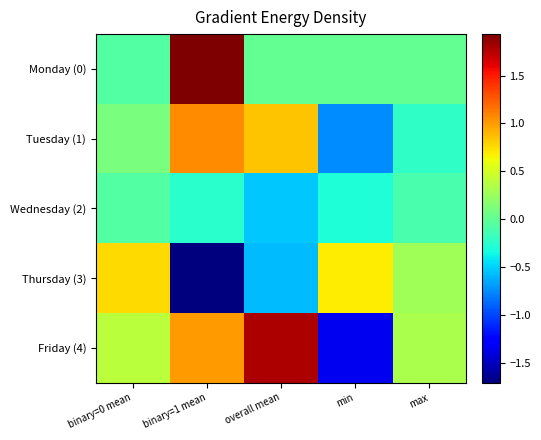

Which category has the lowest value across all series?

binary=1 mean